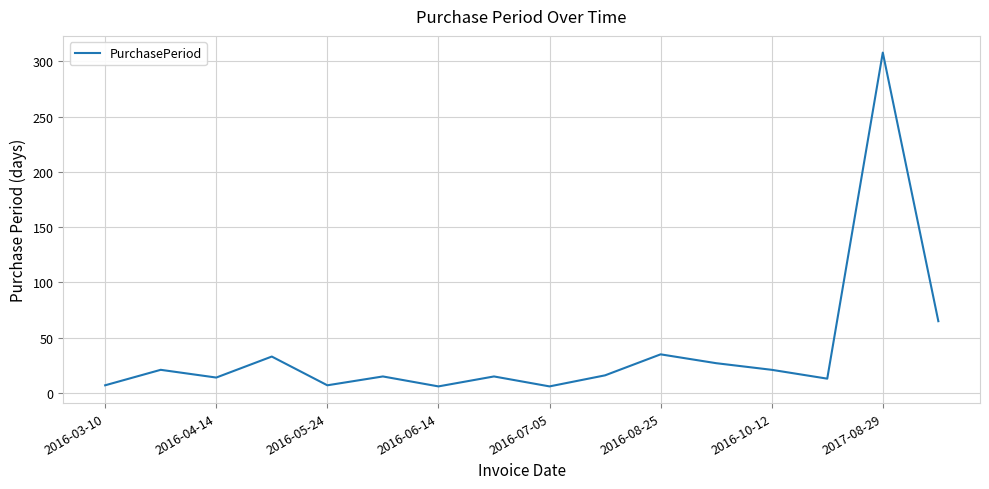

What is the difference between the maximum and minimum values?

302